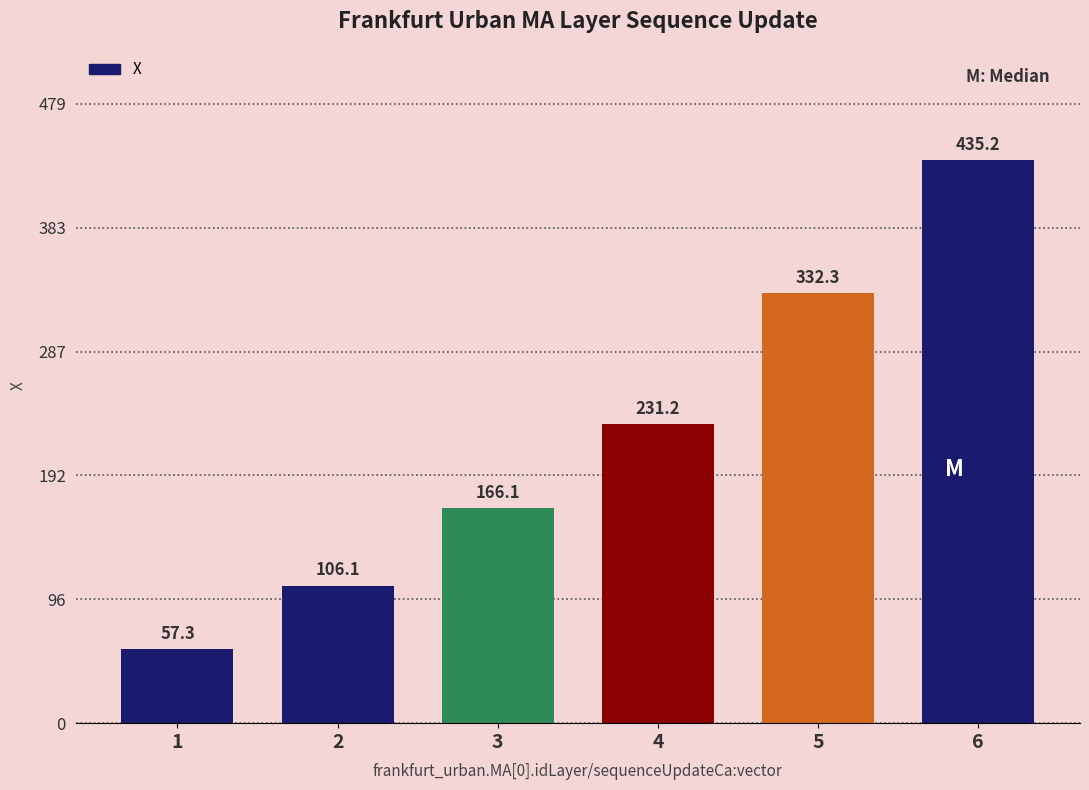

At which category does the chart reach its minimum across all series?

1